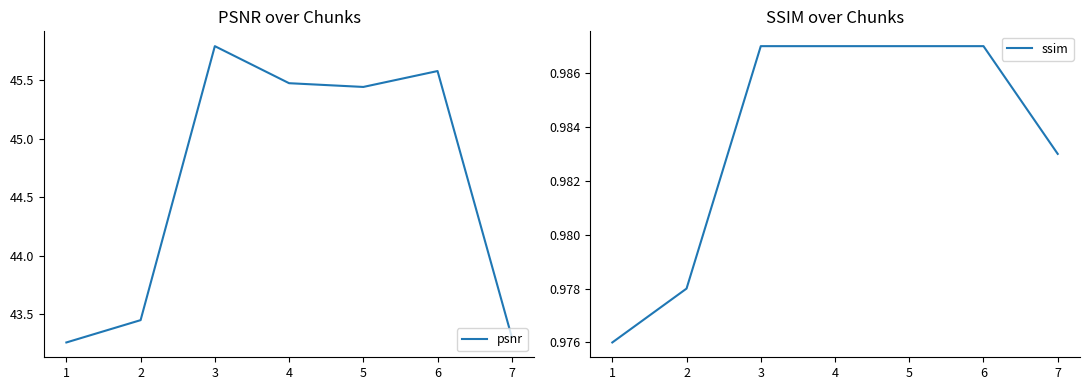

True or false: ssim has a value of 0.5 at 5.

False